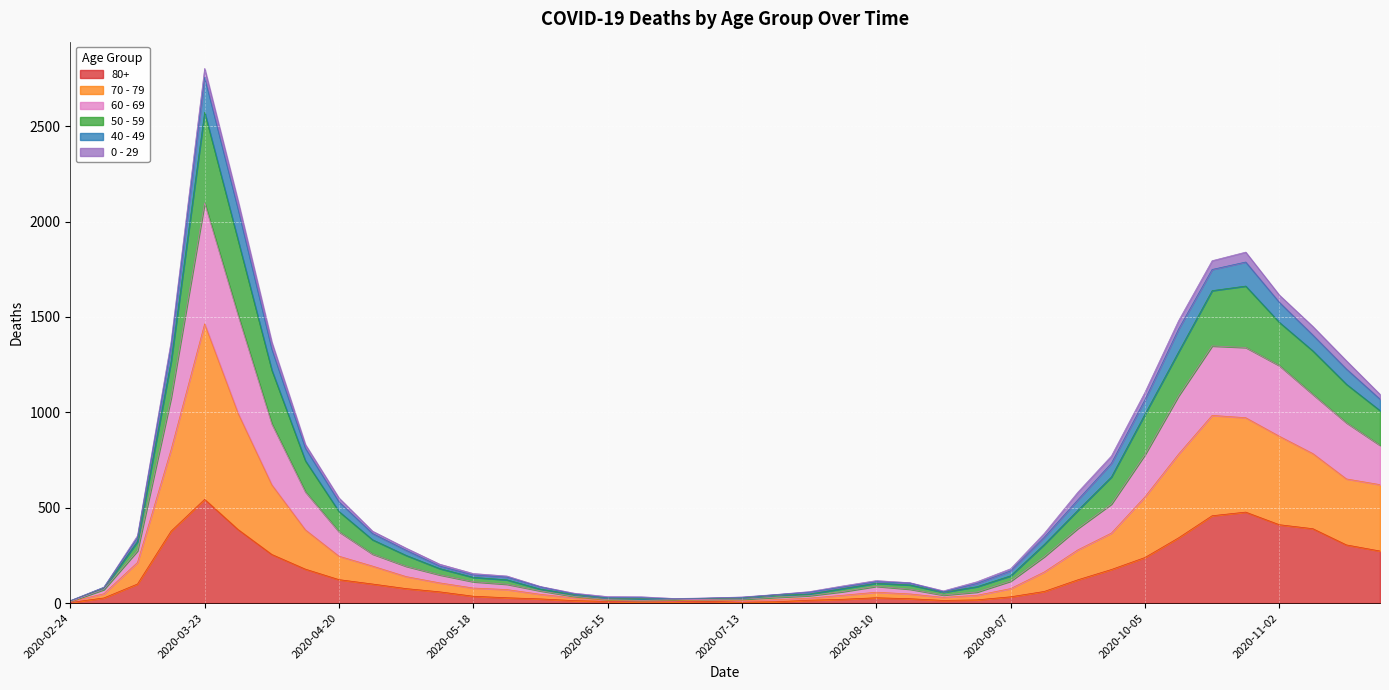

At which category is the sum across all series the highest?

2020-03-23